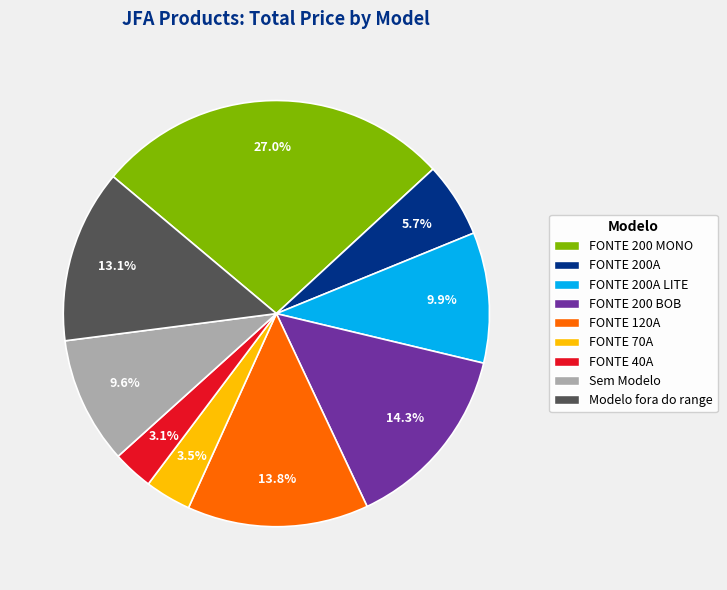

Which slice is the largest?

FONTE 200 MONO